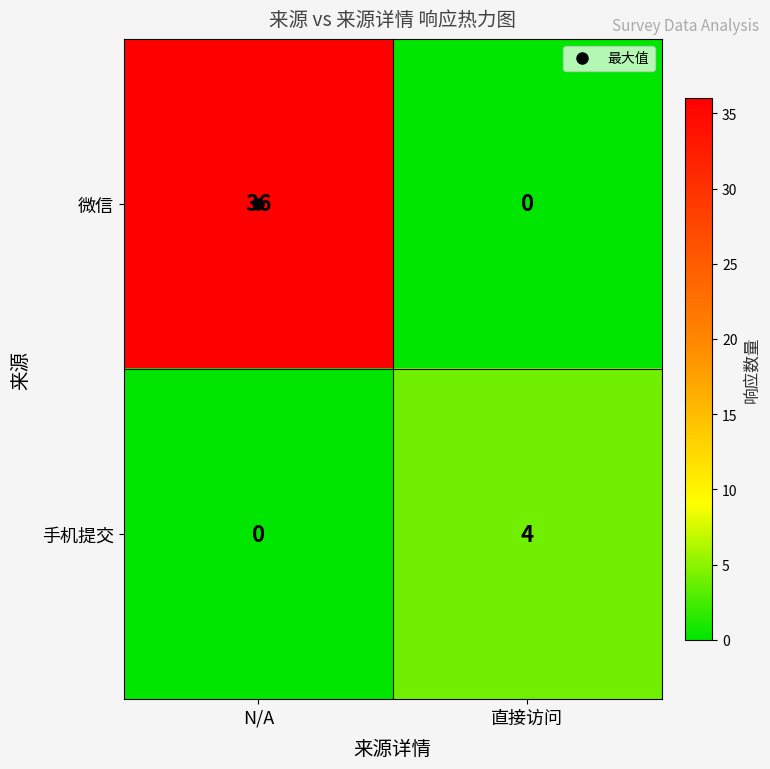

Which series has the largest range (max minus min)?

微信